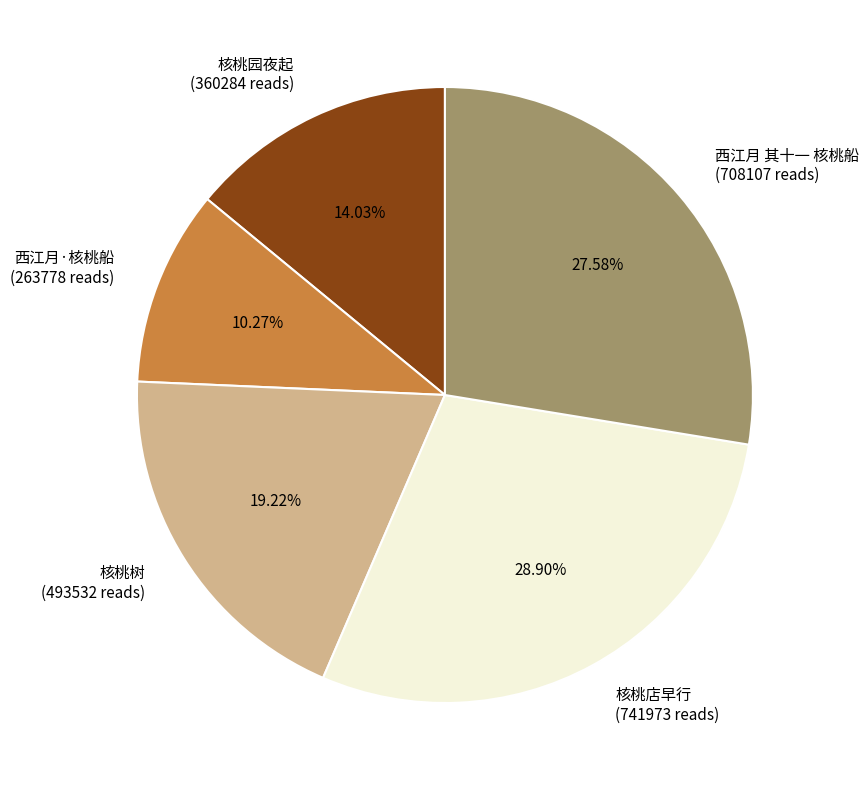

Is there a majority slice in this chart?

No